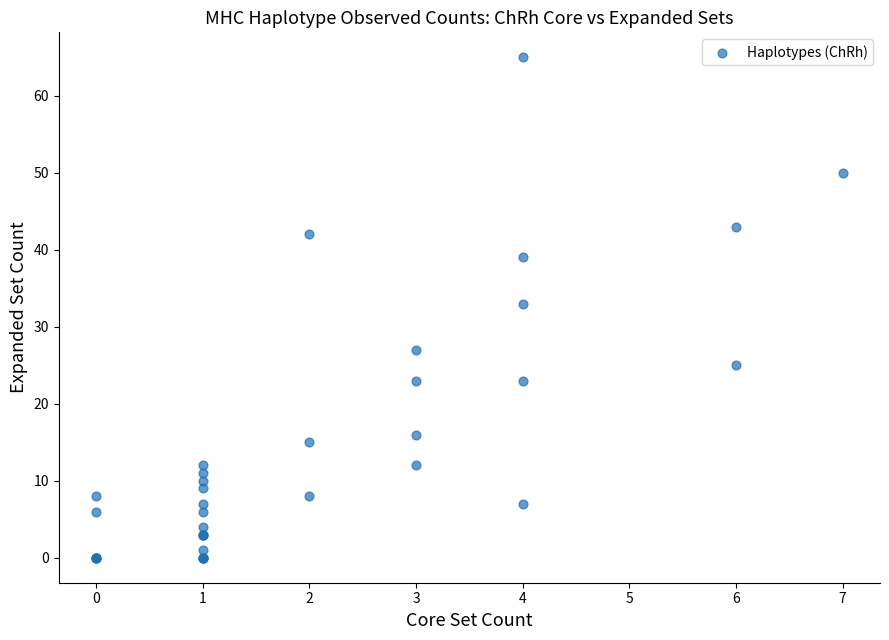

What Y value in the scatter plot is closest to 32?

33